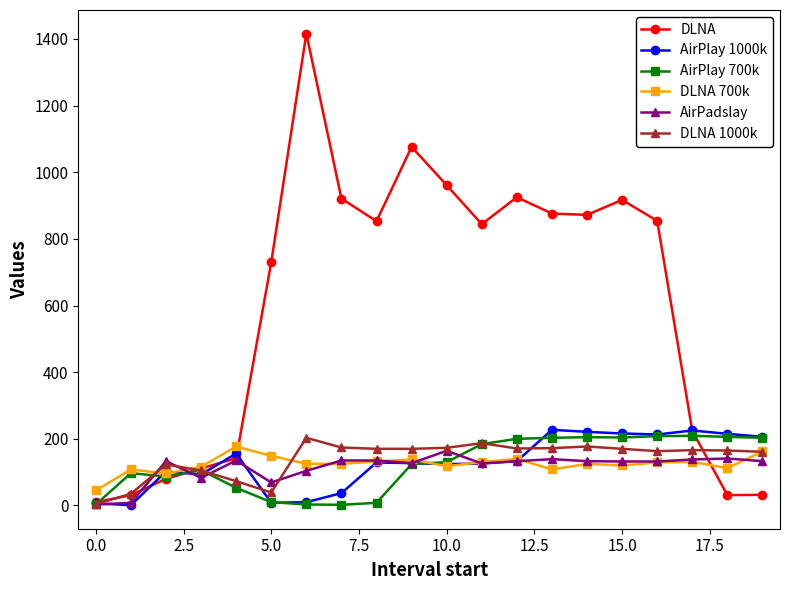

What is the greatest value displayed?

1416